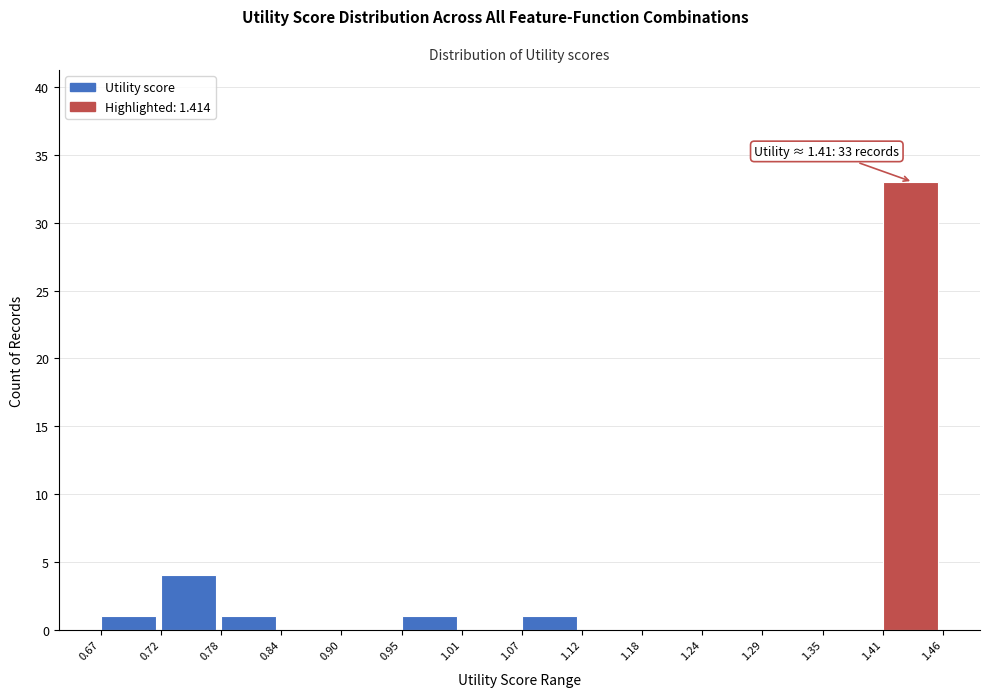

Over which range of the x-axis is the bar tallest?

1.41 to 1.46